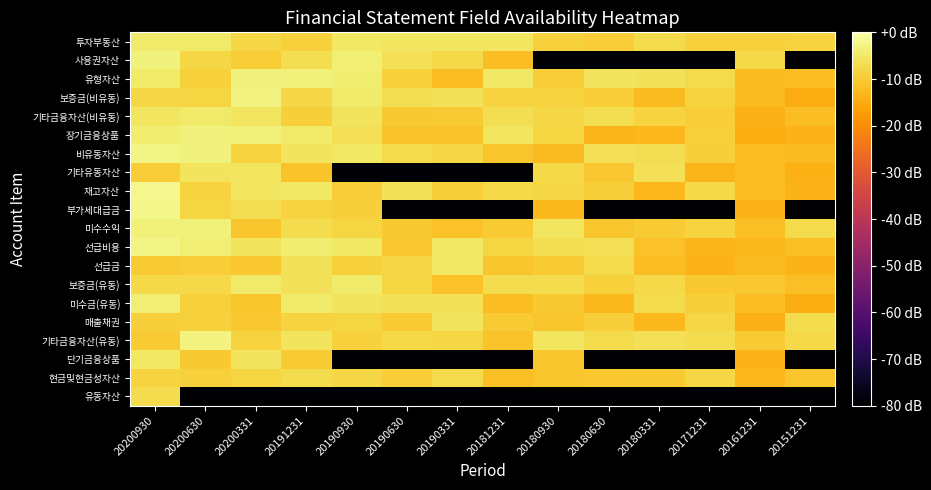

At how many categories does at least one series exceed -13?

14